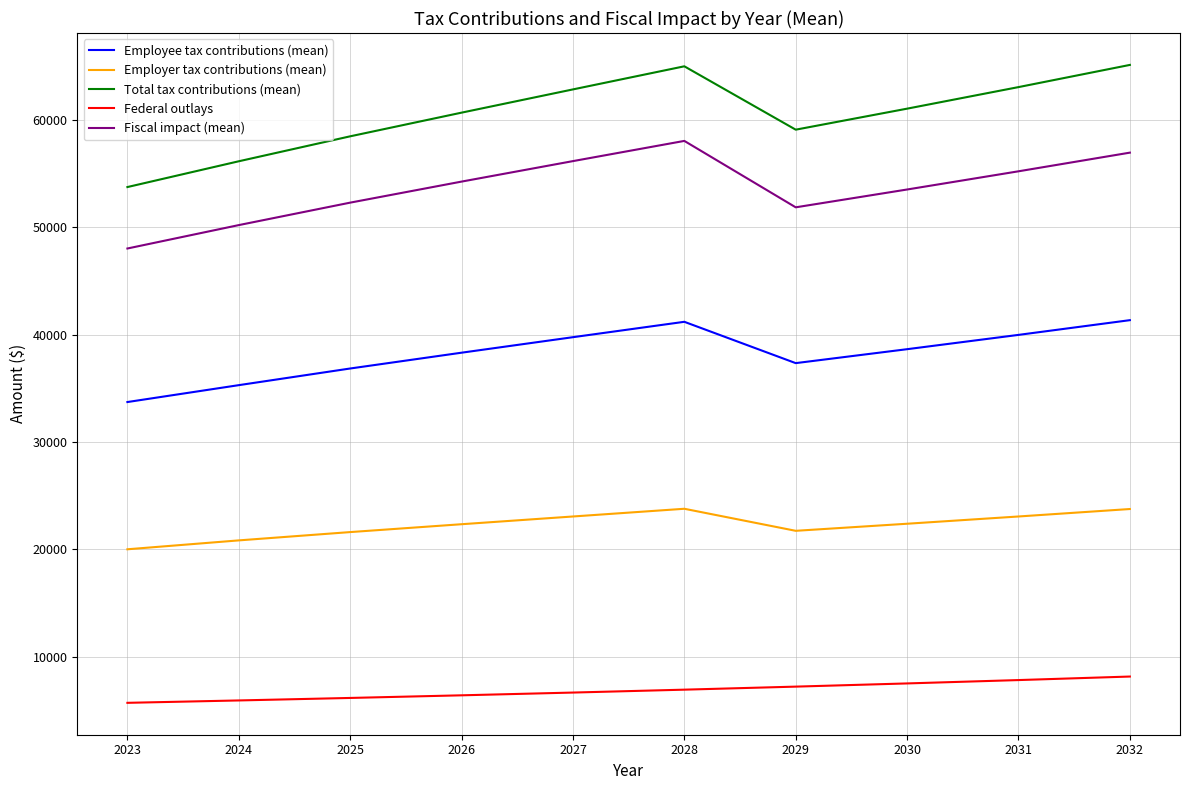

How many interior local peaks does the Total tax contributions (mean) series have?

1